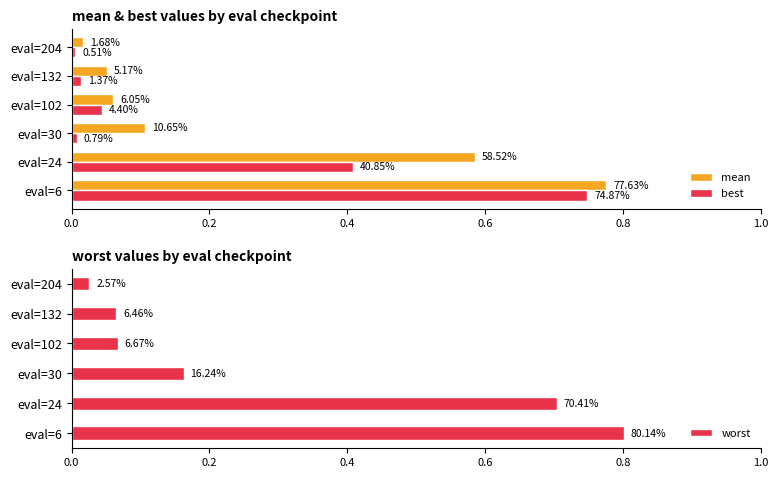

The worst series shows 0.0 at eval=204. True or false?

False